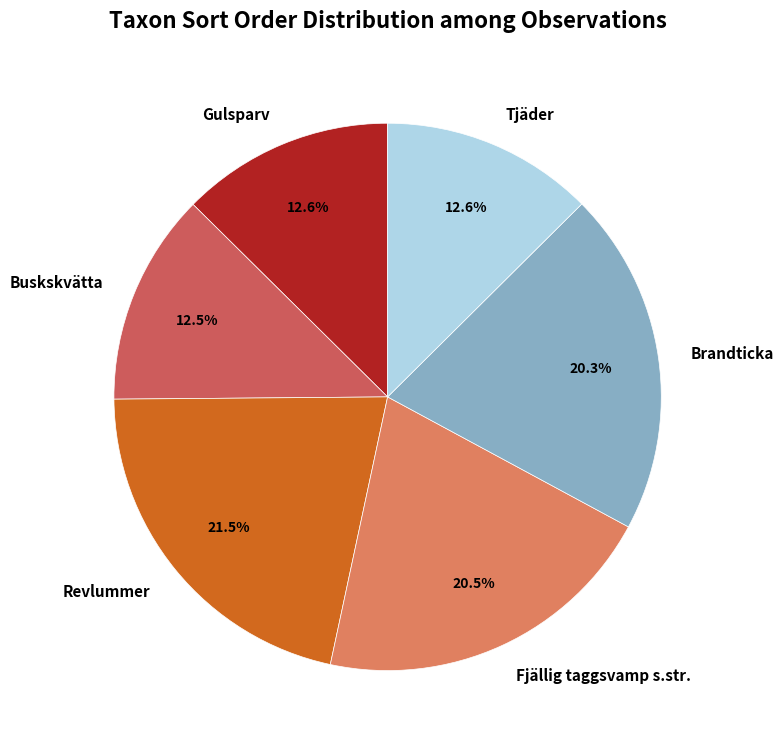

Does Fjällig taggsvamp s.str. account for over 50% of the chart?

No